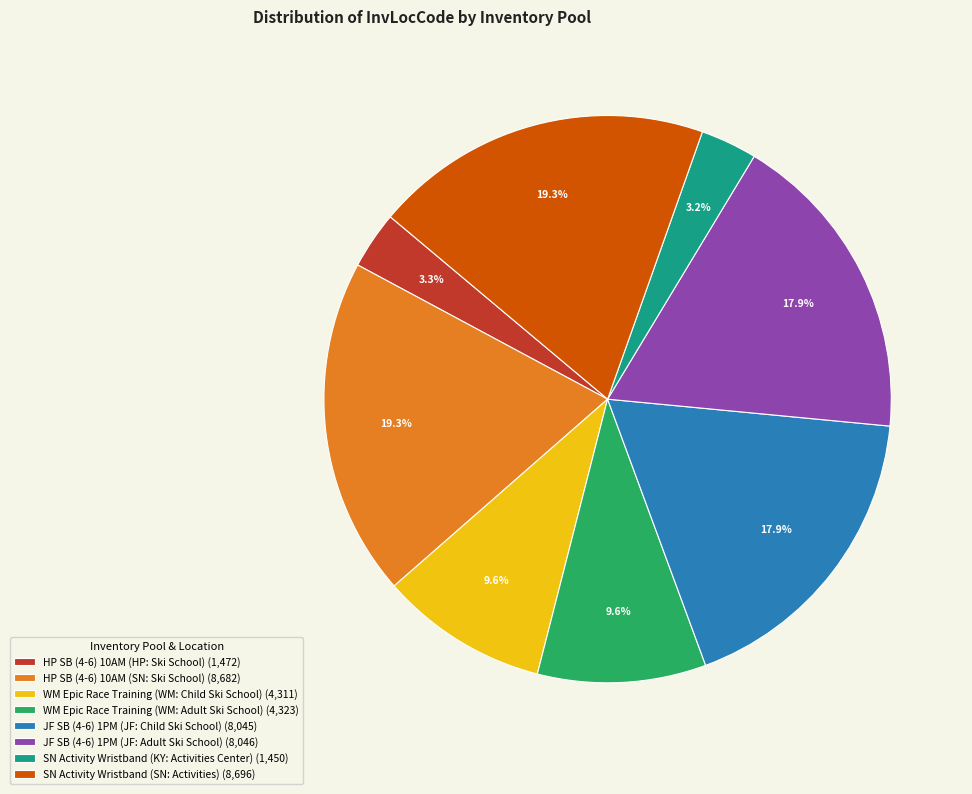

Between HP SB (4-6) 10AM (SN: Ski School) and HP SB (4-6) 10AM (HP: Ski School), which is larger?

HP SB (4-6) 10AM (SN: Ski School)